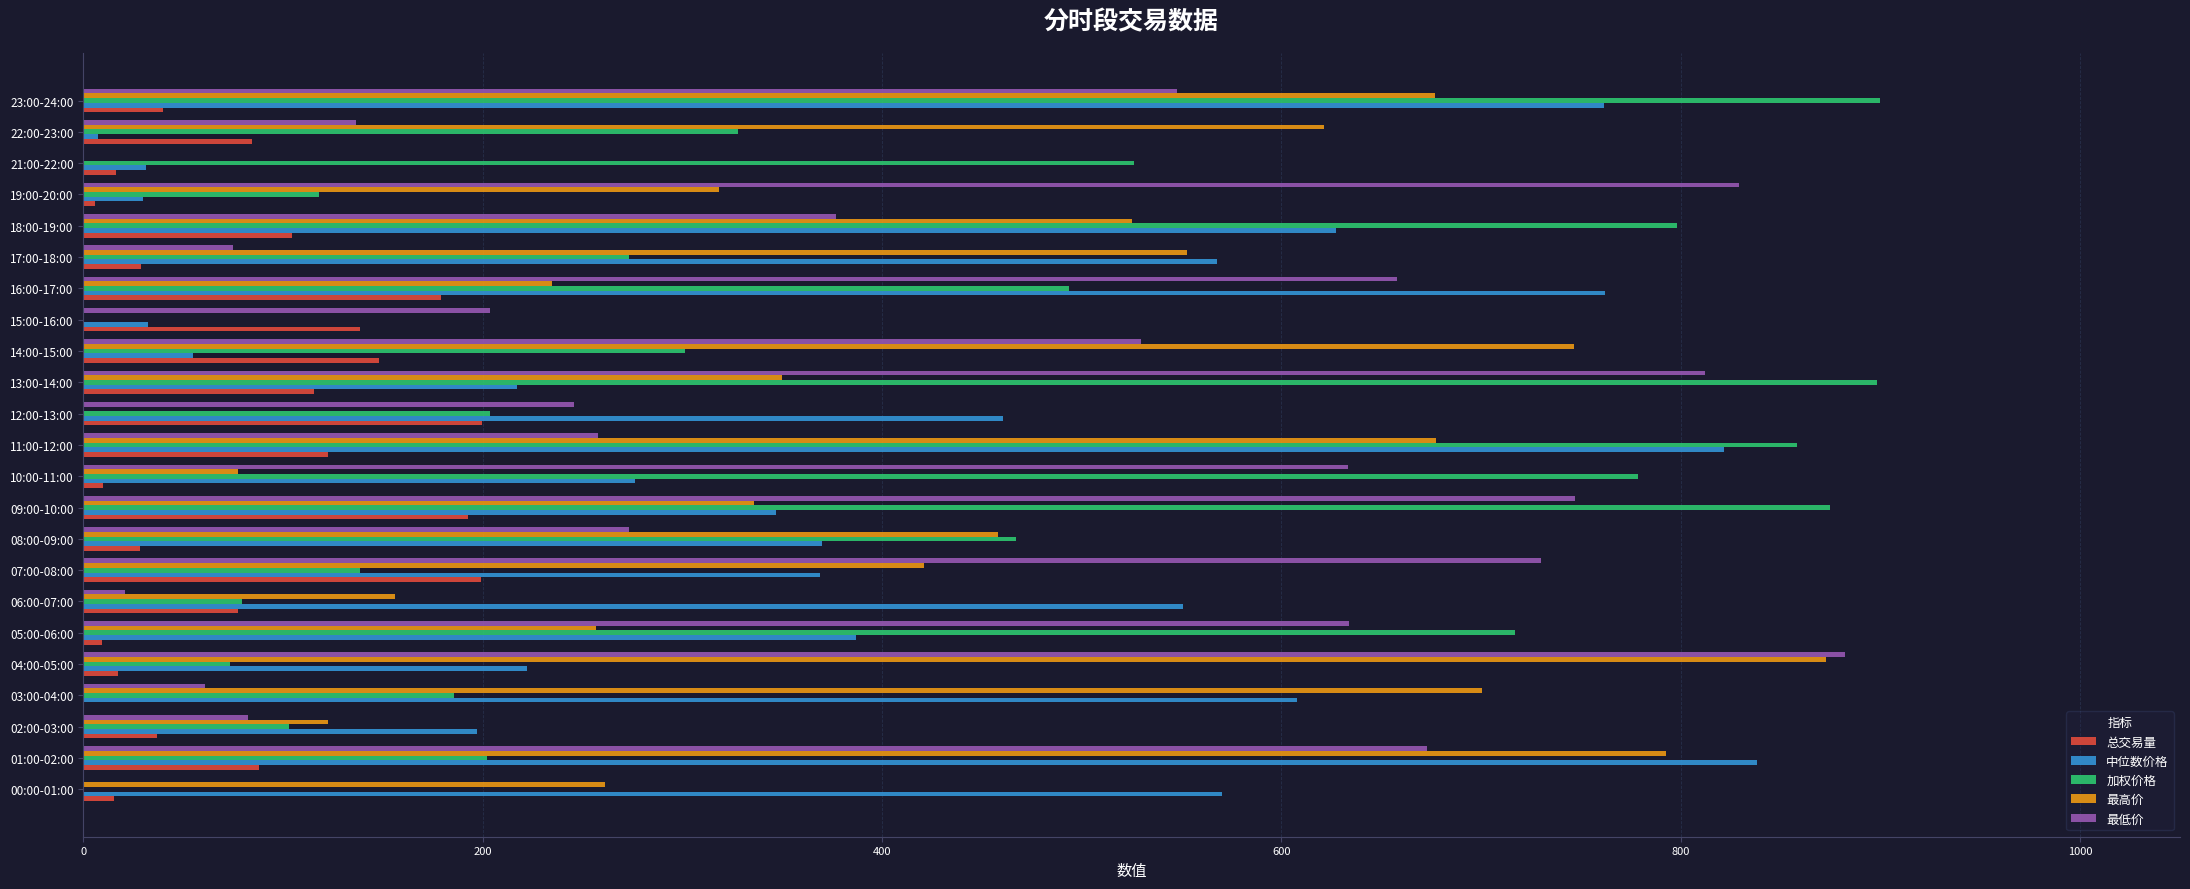

Is the value of 加权价格 at 13:00-14:00 greater than the value of 中位数价格 at 08:00-09:00?

Yes